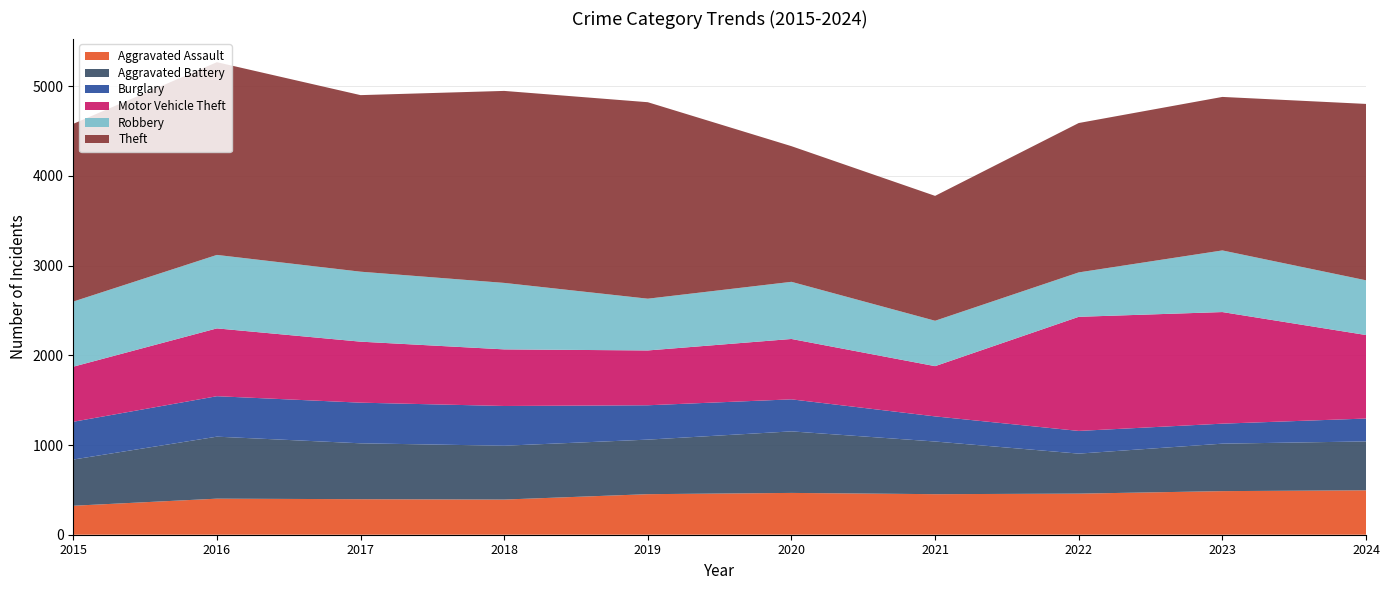

Reading left to right, what are all the values shown in this chart?

Aggravated Assault: 323	402	396	392	452	466	452	458	486	495
Aggravated Battery: 515	691	623	600	608	686	587	446	529	545
Burglary: 421	451	453	443	383	357	280	253	223	255
Motor Vehicle Theft: 614	756	680	631	611	673	560	1272	1244	931
Robbery: 726	819	780	741	577	637	506	495	687	610
Theft: 1981	2148	1968	2140	2190	1512	1392	1665	1711	1966